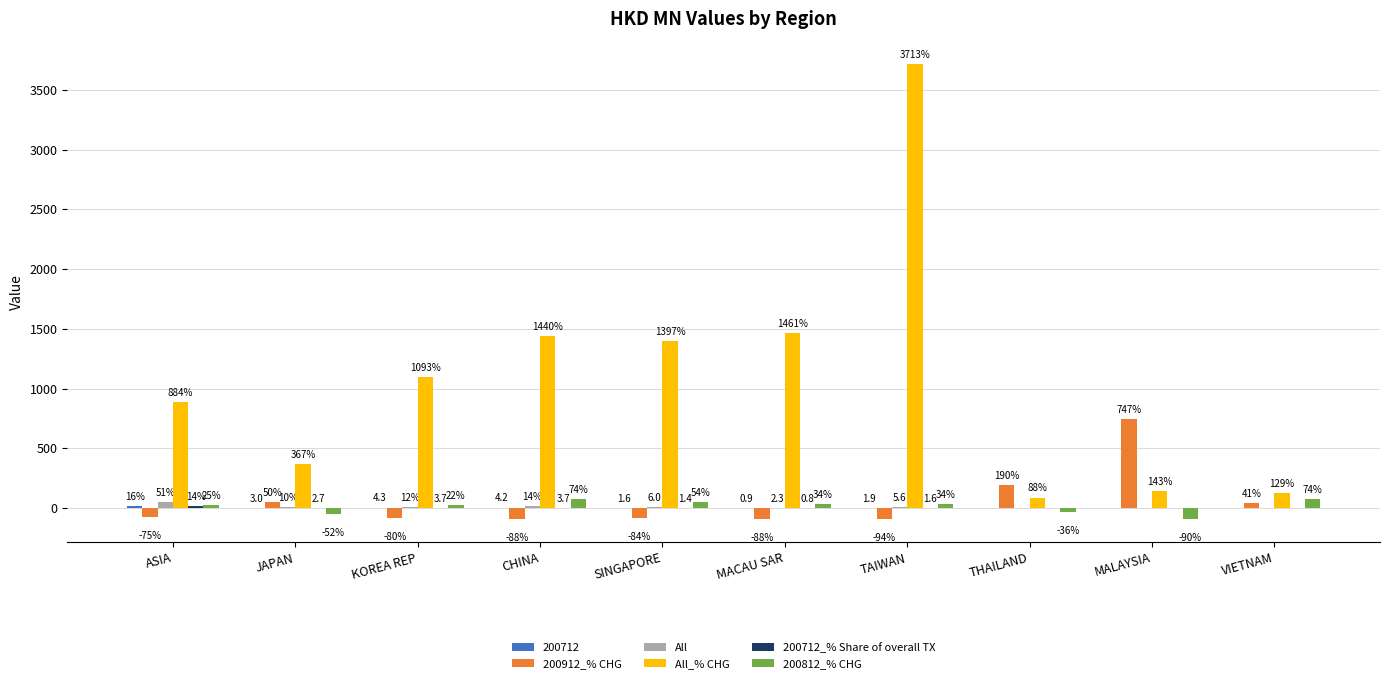

What is the maximum value shown in the chart?

3712.8